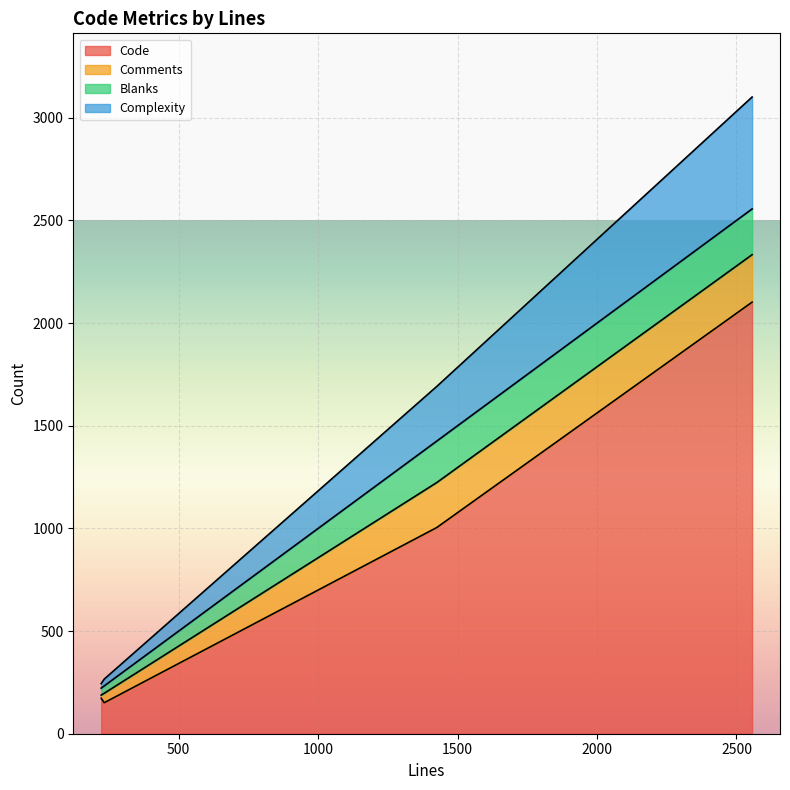

What is the difference between the highest and lowest values at 233?

118